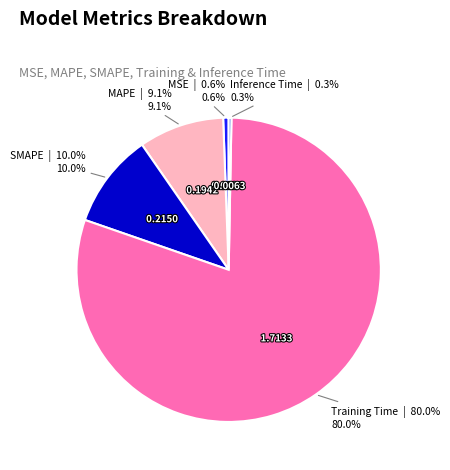

Count the number of slices in the pie.

5